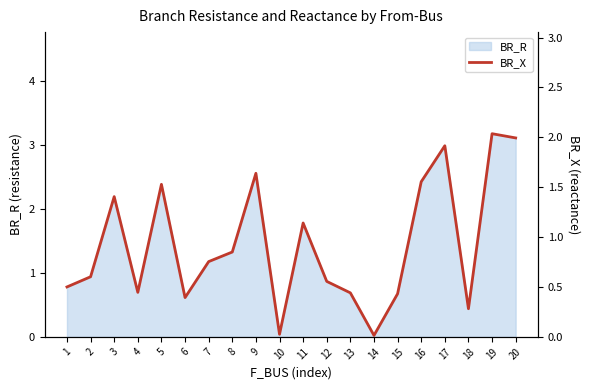

At which category does the chart reach its minimum across all series?

14